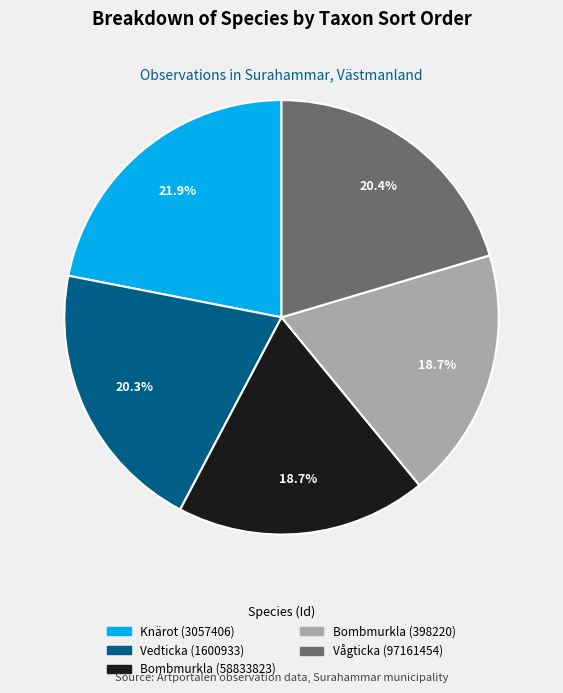

Which has a higher value, Bombmurkla (58833823) or Vågticka (97161454)?

Vågticka (97161454)